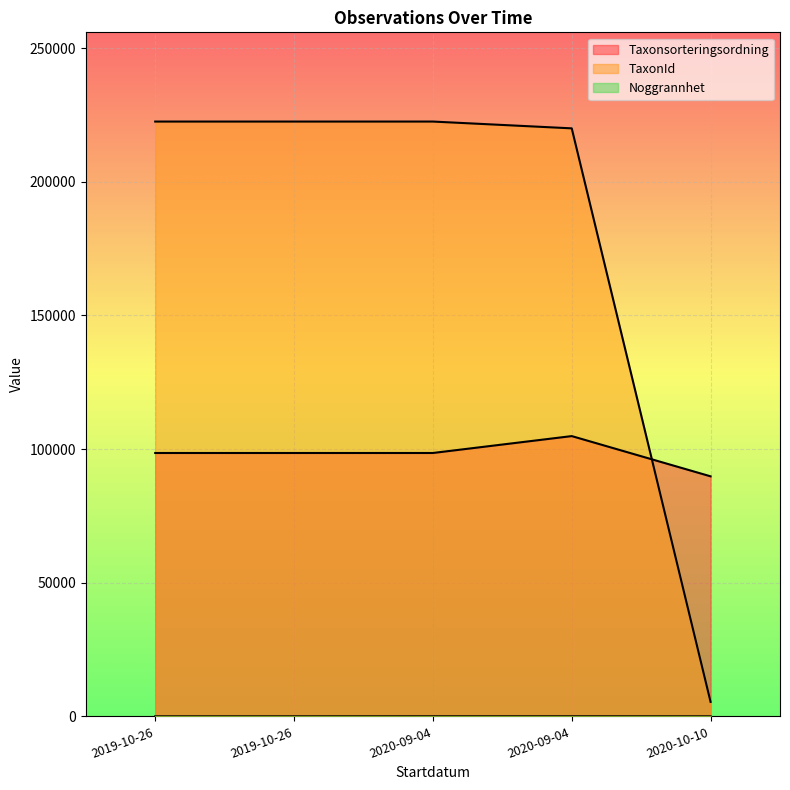

What are all the series names shown in the legend?

Taxonsorteringsordning, TaxonId, Noggrannhet